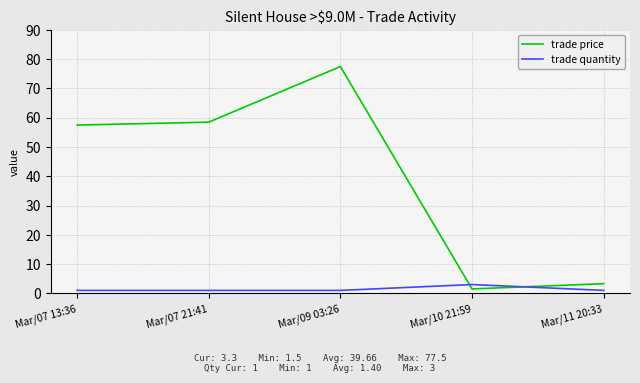

Where does the trade price series first go above 57?

Mar/07 13:36